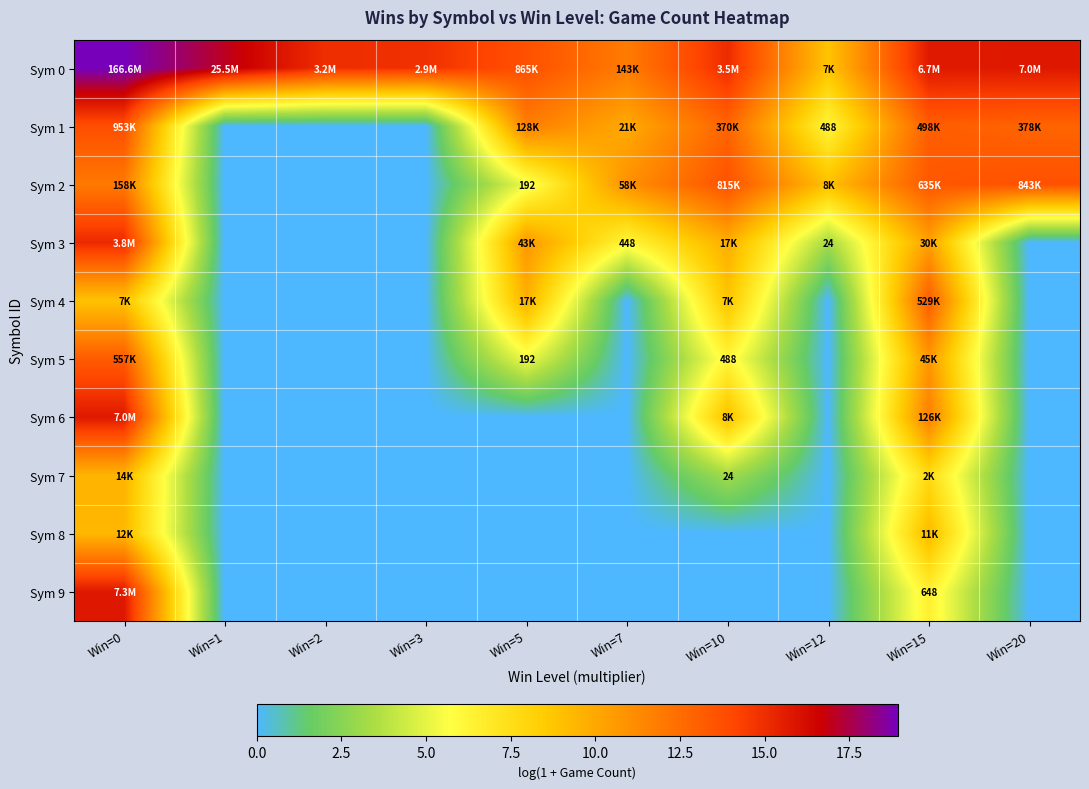

What is the maximum value for Sym 2?

13.6